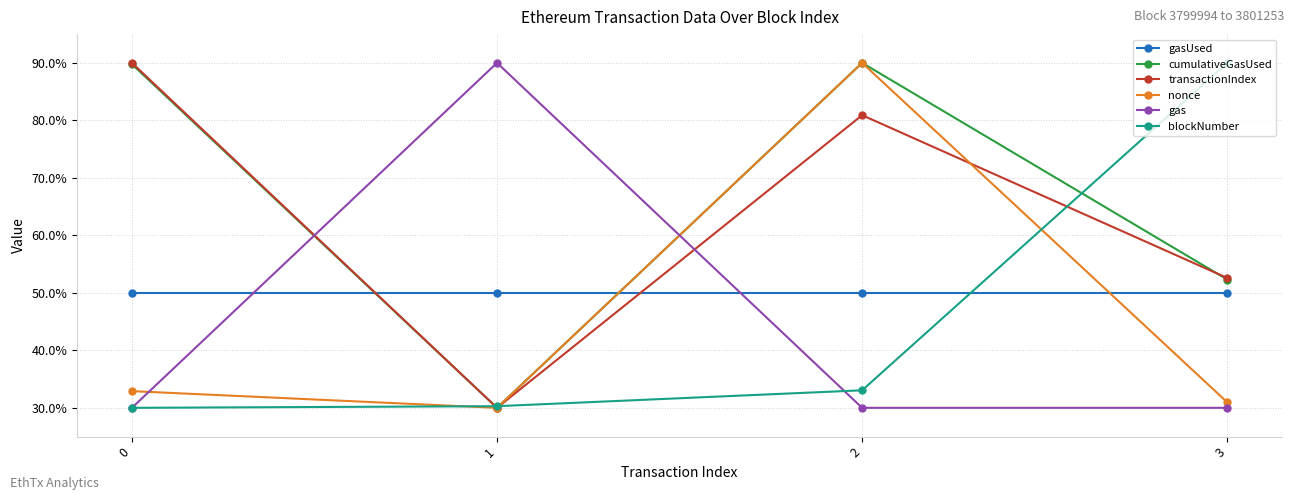

What is the difference between the transactionIndex values at 1 and 3?

22.6